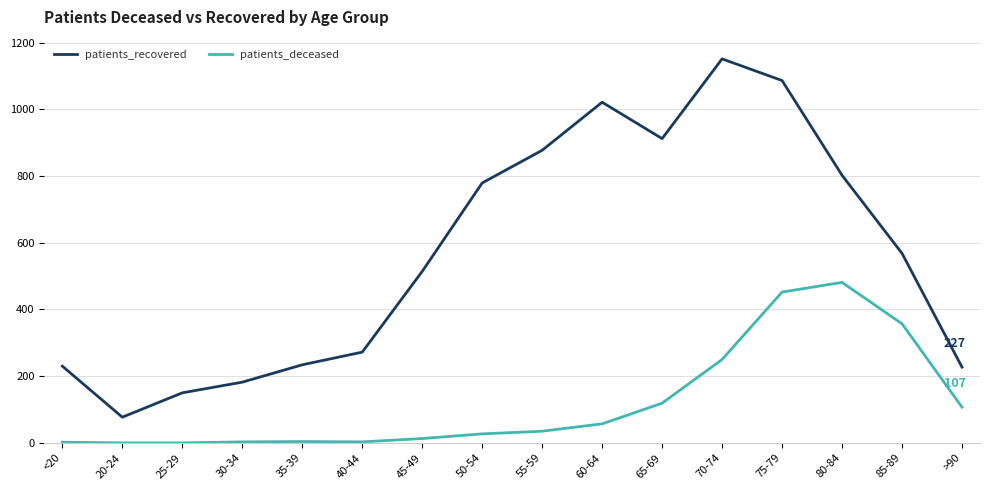

What position from the left is 40-44?

6